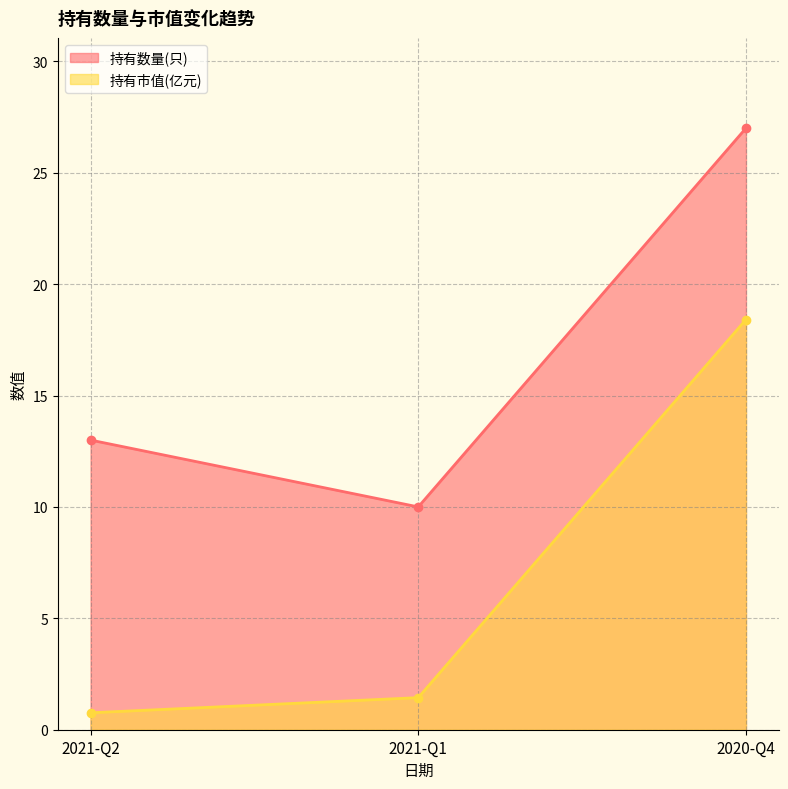

Where is 持有数量(只) nearest to the value 18?

2021-Q2